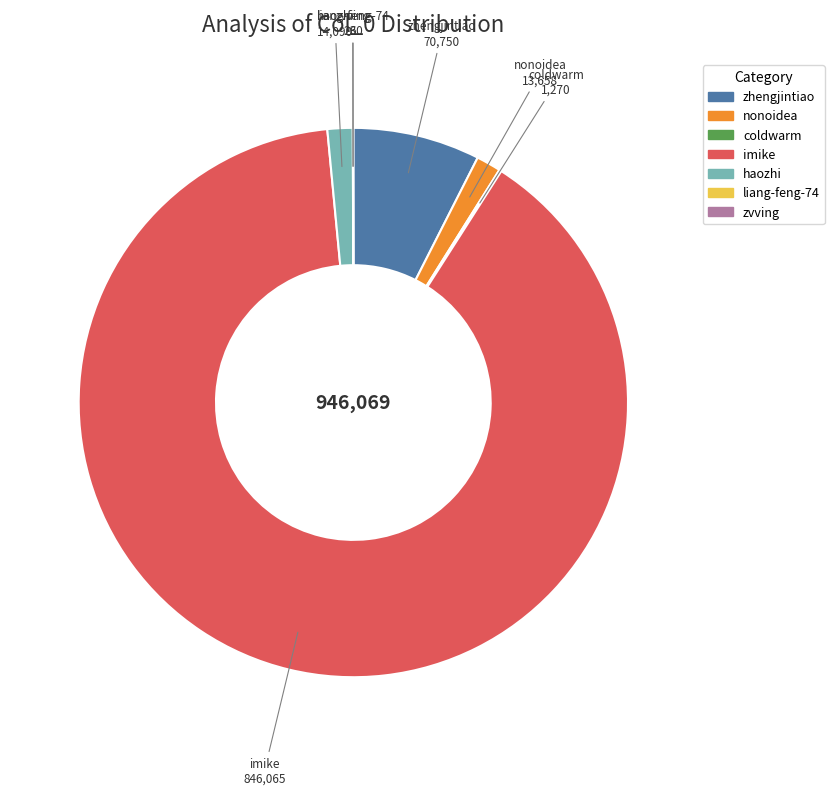

Approximately how many times larger is the value at zhengjintiao compared to haozhi?

5.0